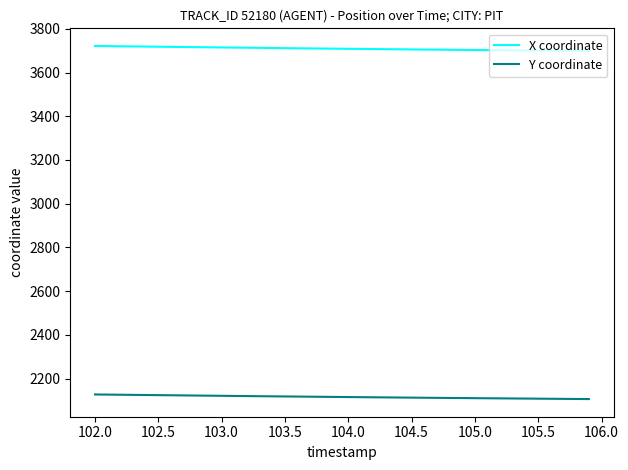

What is the highest value of the Y coordinate series?

2127.3